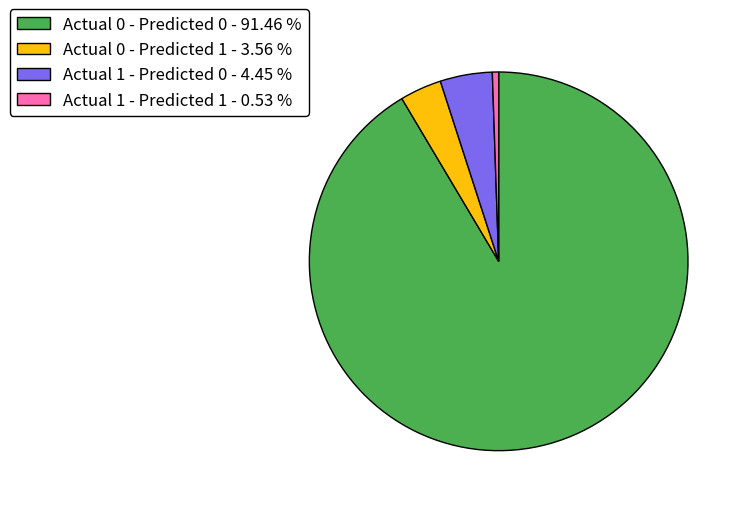

Count the number of slices in the pie.

4